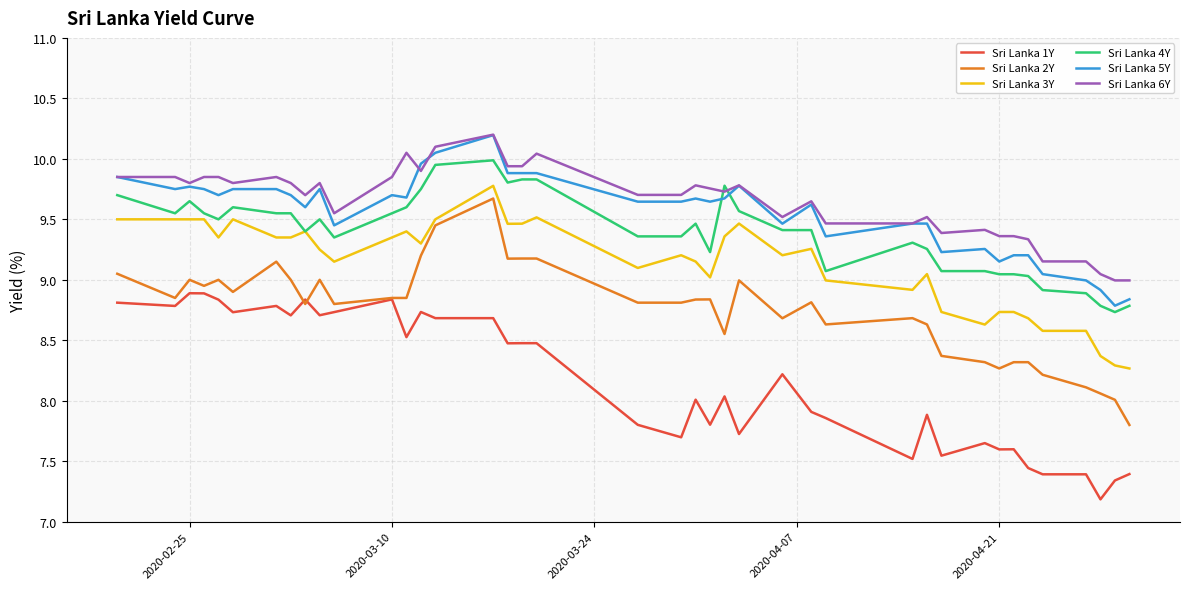

Is this an area chart (filled region under the line)?

No